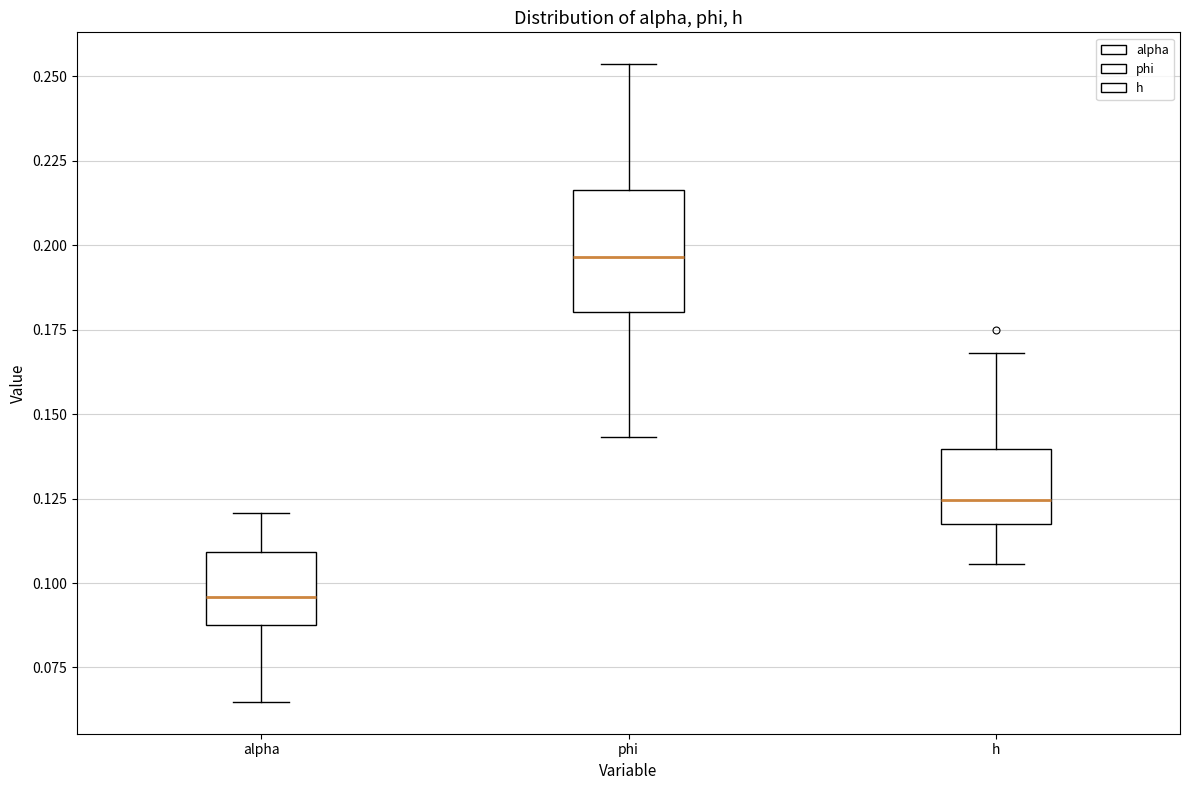

Which box's median line is the lowest?

alpha